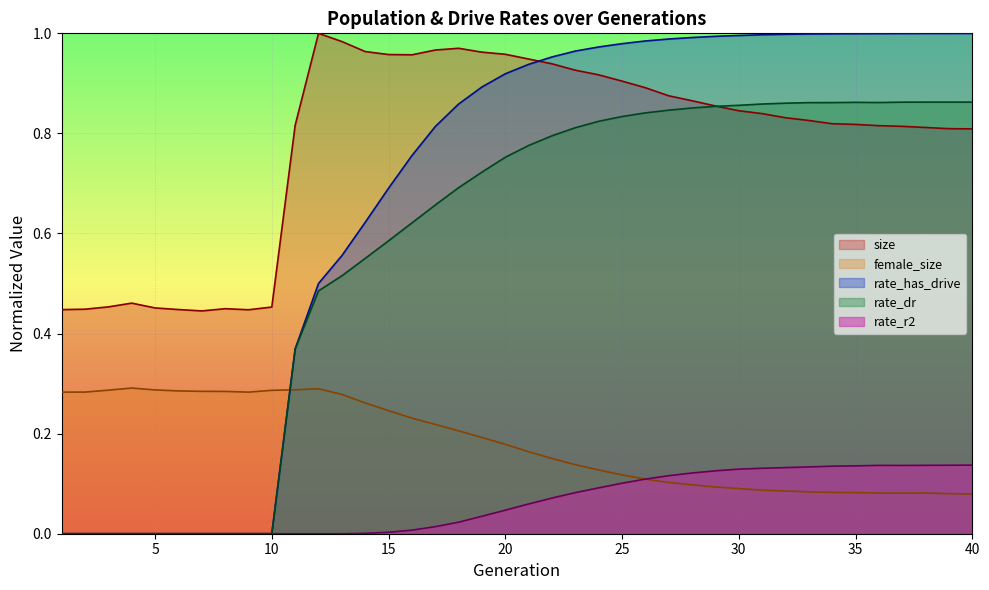

Reading left to right, what are all the values shown in this chart?

size: 1=0.4	2=0.4	3=0.5	4=0.5	5=0.5	6=0.4	7=0.4	8=0.4	9=0.4	10=0.5	11=0.8	12=1.0	13=1.0	14=1.0	15=1.0	16=1.0	17=1.0	18=1.0	19=1.0	20=1.0	21=0.9	22=0.9	23=0.9	24=0.9	25=0.9	26=0.9	27=0.9	28=0.9	29=0.9	30=0.8	31=0.8	32=0.8	33=0.8	34=0.8	35=0.8	36=0.8	37=0.8	38=0.8	39=0.8	40=0.8
female_size: 1=0.3	2=0.3	3=0.3	4=0.3	5=0.3	6=0.3	7=0.3	8=0.3	9=0.3	10=0.3	11=0.3	12=0.3	13=0.3	14=0.3	15=0.2	16=0.2	17=0.2	18=0.2	19=0.2	20=0.2	21=0.2	22=0.2	23=0.1	24=0.1	25=0.1	26=0.1	27=0.1	28=0.1	29=0.1	30=0.1	31=0.1	32=0.1	33=0.1	34=0.1	35=0.1	36=0.1	37=0.1	38=0.1	39=0.1	40=0.1
rate_dr: 1=0.0	2=0.0	3=0.0	4=0.0	5=0.0	6=0.0	7=0.0	8=0.0	9=0.0	10=0.0	11=0.4	12=0.5	13=0.5	14=0.6	15=0.6	16=0.6	17=0.7	18=0.7	19=0.7	20=0.8	21=0.8	22=0.8	23=0.8	24=0.8	25=0.8	26=0.8	27=0.8	28=0.9	29=0.9	30=0.9	31=0.9	32=0.9	33=0.9	34=0.9	35=0.9	36=0.9	37=0.9	38=0.9	39=0.9	40=0.9
rate_has_drive: 1=0.0	2=0.0	3=0.0	4=0.0	5=0.0	6=0.0	7=0.0	8=0.0	9=0.0	10=0.0	11=0.4	12=0.5	13=0.6	14=0.6	15=0.7	16=0.8	17=0.8	18=0.9	19=0.9	20=0.9	21=0.9	22=1.0	23=1.0	24=1.0	25=1.0	26=1.0	27=1.0	28=1.0	29=1.0	30=1.0	31=1.0	32=1.0	33=1.0	34=1.0	35=1.0	36=1.0	37=1.0	38=1.0	39=1.0	40=1.0
rate_r2: 1=0.0	2=0.0	3=0.0	4=0.0	5=0.0	6=0.0	7=0.0	8=0.0	9=0.0	10=0.0	11=0.0	12=0.0	13=0.0	14=0.0	15=0.0	16=0.0	17=0.0	18=0.0	19=0.0	20=0.0	21=0.1	22=0.1	23=0.1	24=0.1	25=0.1	26=0.1	27=0.1	28=0.1	29=0.1	30=0.1	31=0.1	32=0.1	33=0.1	34=0.1	35=0.1	36=0.1	37=0.1	38=0.1	39=0.1	40=0.1